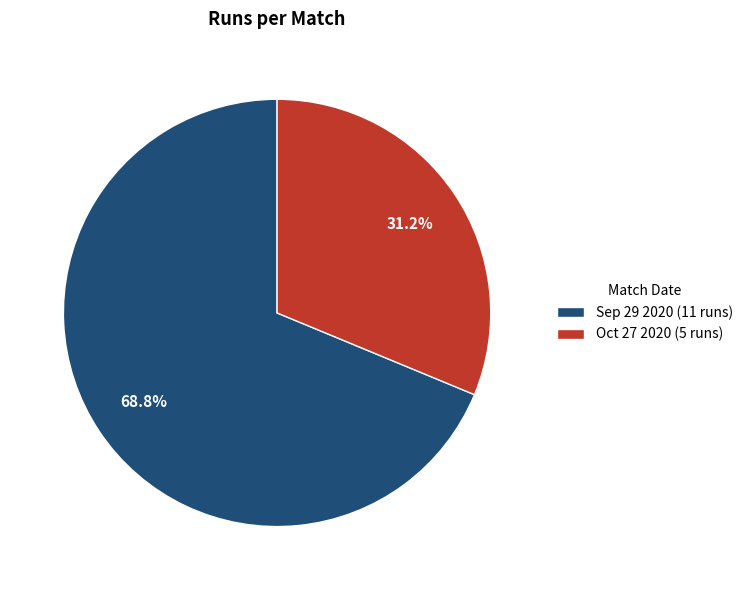

To the nearest percent, what portion does Sep 29 2020 represent?

69%